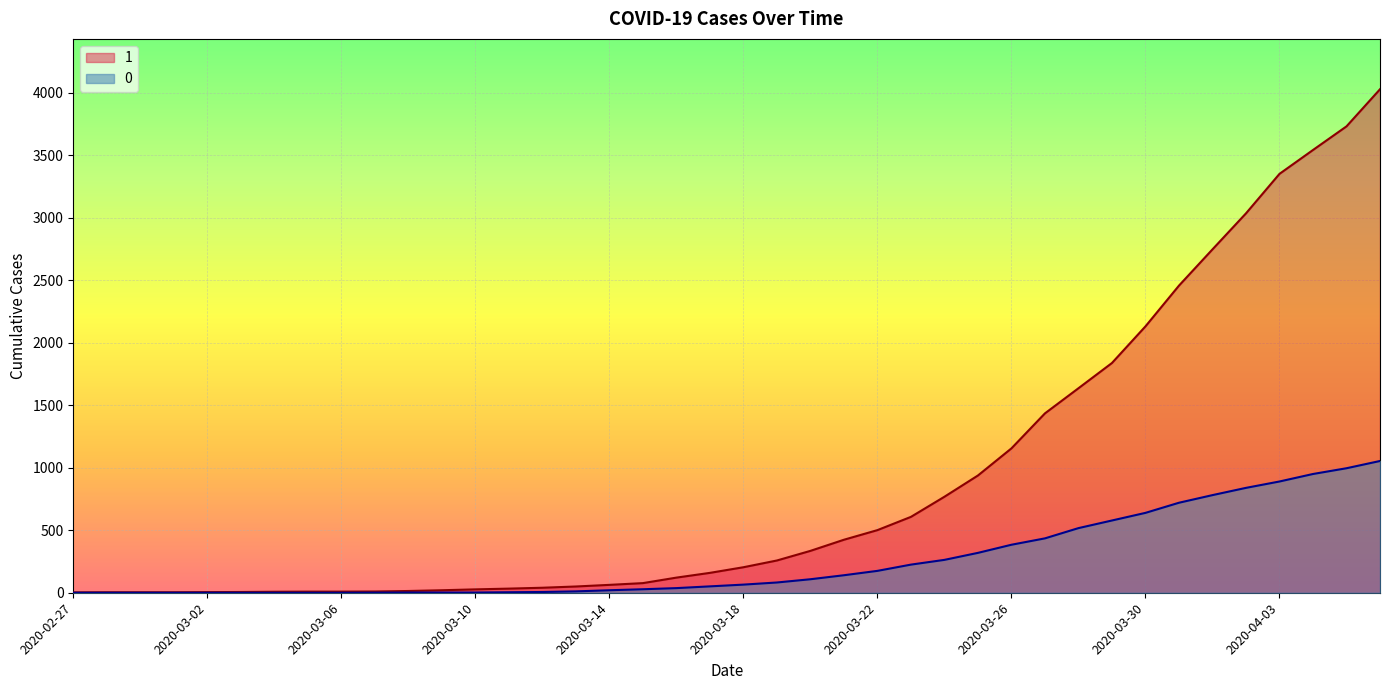

Reading left to right, what are all the values shown in this chart?

1: 2020-02-27=3	2020-02-28=4	2020-02-29=4	2020-03-01=4	2020-03-02=5	2020-03-03=6	2020-03-04=8	2020-03-05=9	2020-03-06=9	2020-03-07=10	2020-03-08=14	2020-03-09=20	2020-03-10=27	2020-03-11=33	2020-03-12=40	2020-03-13=50	2020-03-14=63	2020-03-15=77	2020-03-16=121	2020-03-17=159	2020-03-18=204	2020-03-19=258	2020-03-20=335	2020-03-21=424	2020-03-22=501	2020-03-23=607	2020-03-24=768	2020-03-25=938	2020-03-26=1155	2020-03-27=1435	2020-03-28=1636	2020-03-29=1838	2020-03-30=2131	2020-03-31=2457	2020-04-01=2747	2020-04-02=3035	2020-04-03=3351	2020-04-04=3542	2020-04-05=3731	2020-04-06=4028
0: 2020-02-27=0	2020-02-28=0	2020-02-29=0	2020-03-01=0	2020-03-02=0	2020-03-03=0	2020-03-04=0	2020-03-05=0	2020-03-06=0	2020-03-07=1	2020-03-08=2	2020-03-09=2	2020-03-10=2	2020-03-11=4	2020-03-12=6	2020-03-13=11	2020-03-14=20	2020-03-15=28	2020-03-16=37	2020-03-17=51	2020-03-18=65	2020-03-19=82	2020-03-20=108	2020-03-21=140	2020-03-22=175	2020-03-23=225	2020-03-24=263	2020-03-25=319	2020-03-26=384	2020-03-27=435	2020-03-28=517	2020-03-29=578	2020-03-30=639	2020-03-31=720	2020-04-01=781	2020-04-02=839	2020-04-03=890	2020-04-04=950	2020-04-05=996	2020-04-06=1054